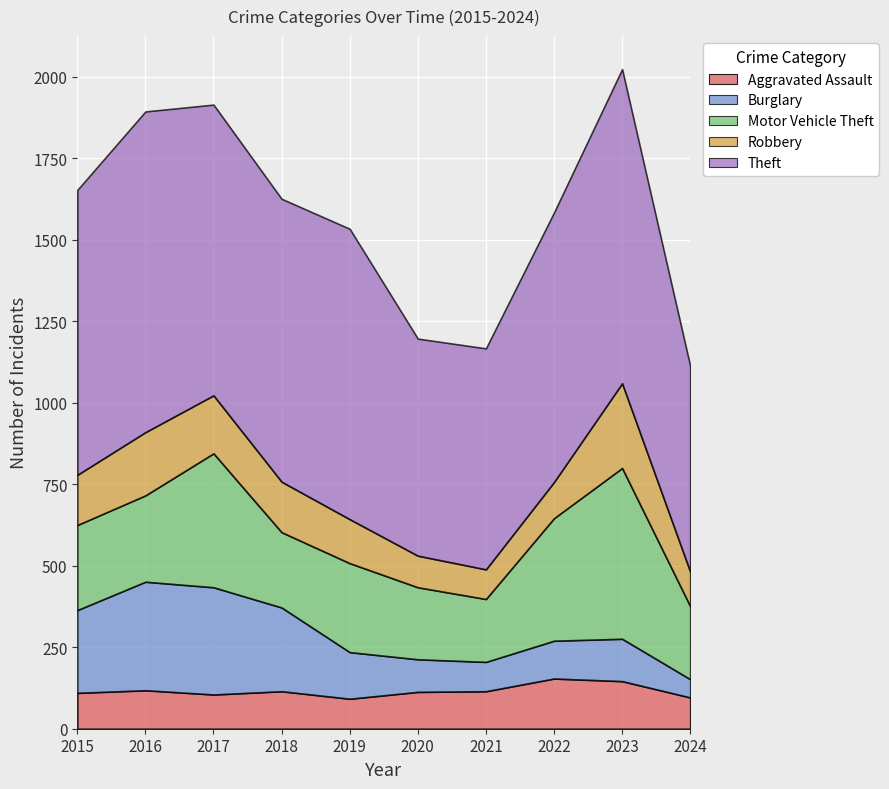

What value does the Burglary series have at 2015?

254